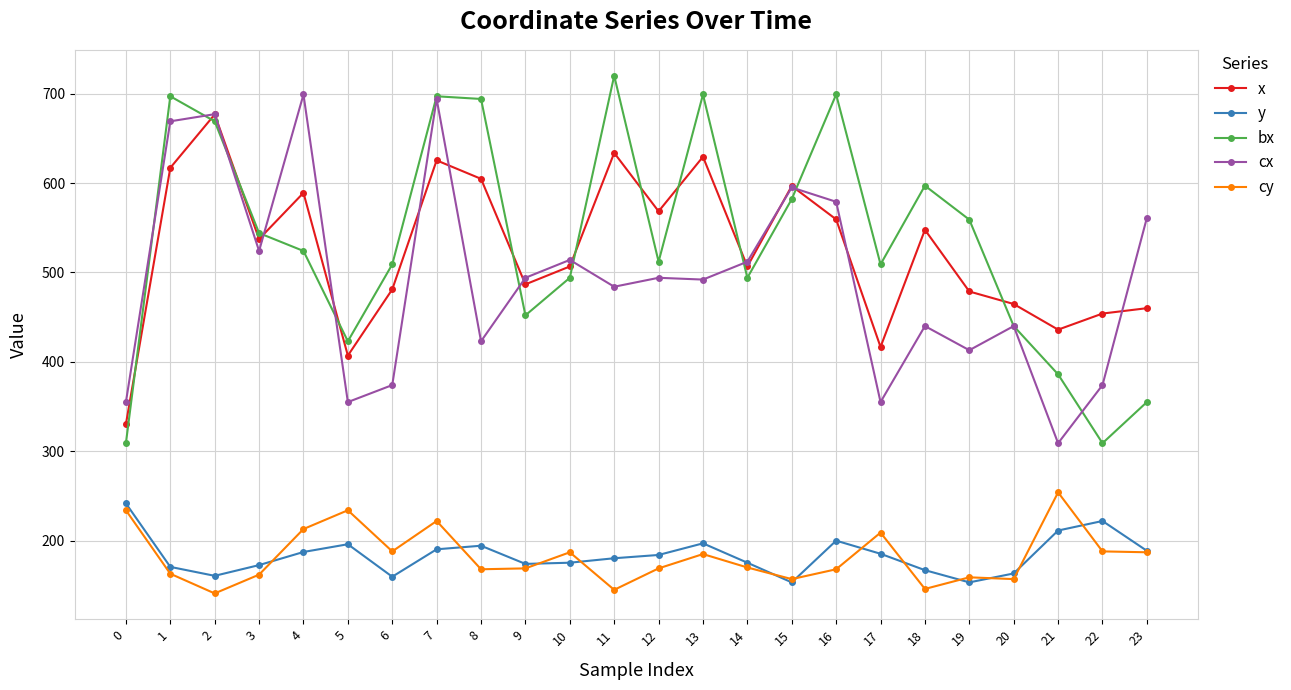

At which category is the sum across all series the highest?

7